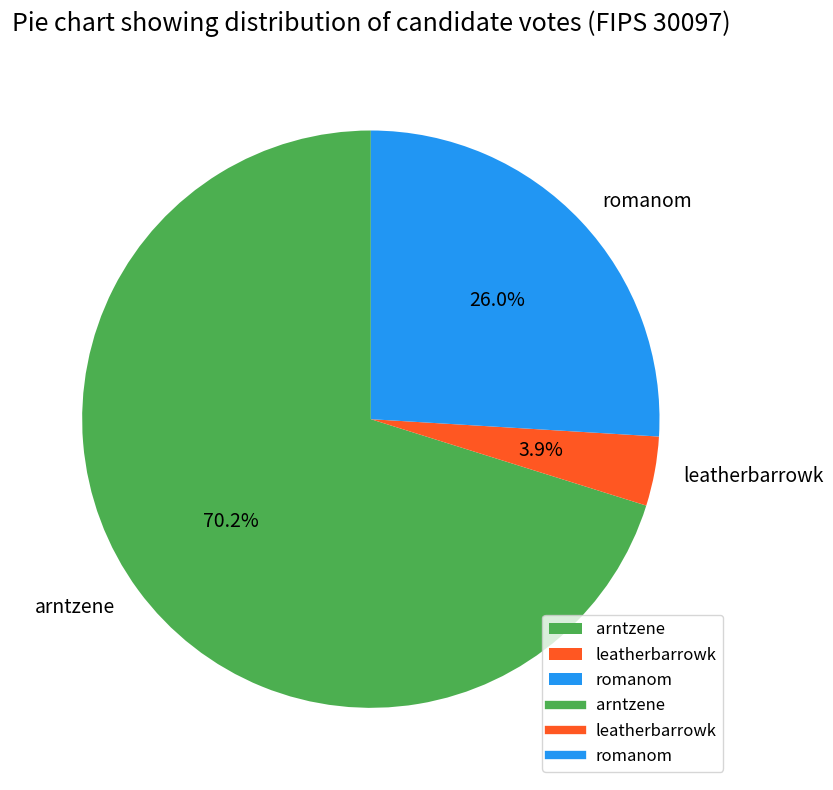

Which slice is the largest?

arntzene